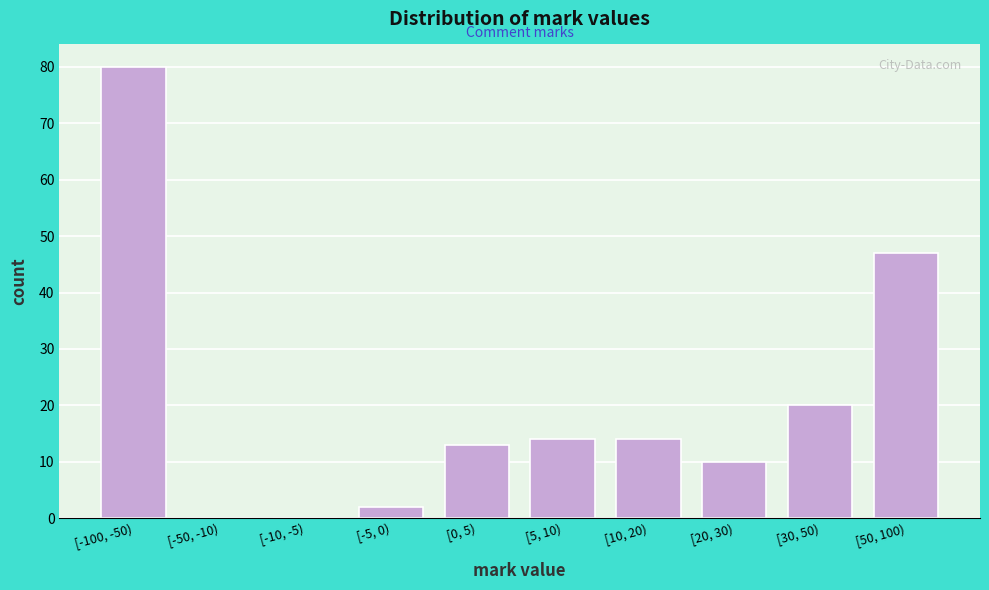

Reading left to right, list all the values displayed in this chart.

[-100, -50)=80	[-50, -10)=0	[-10, -5)=0	[-5, 0)=2	[0, 5)=13	[5, 10)=14	[10, 20)=14	[20, 30)=10	[30, 50)=20	[50, 100)=47